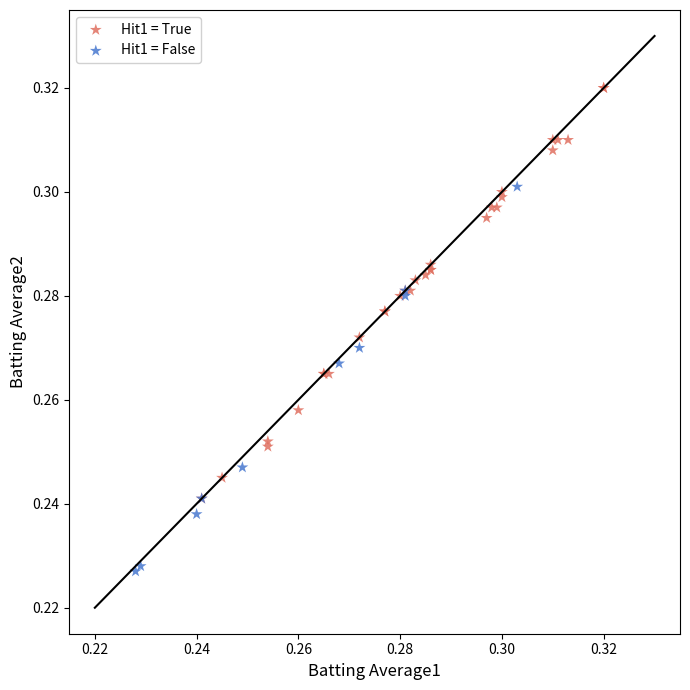

Which series contains the highest Y value?

Hit1 = True